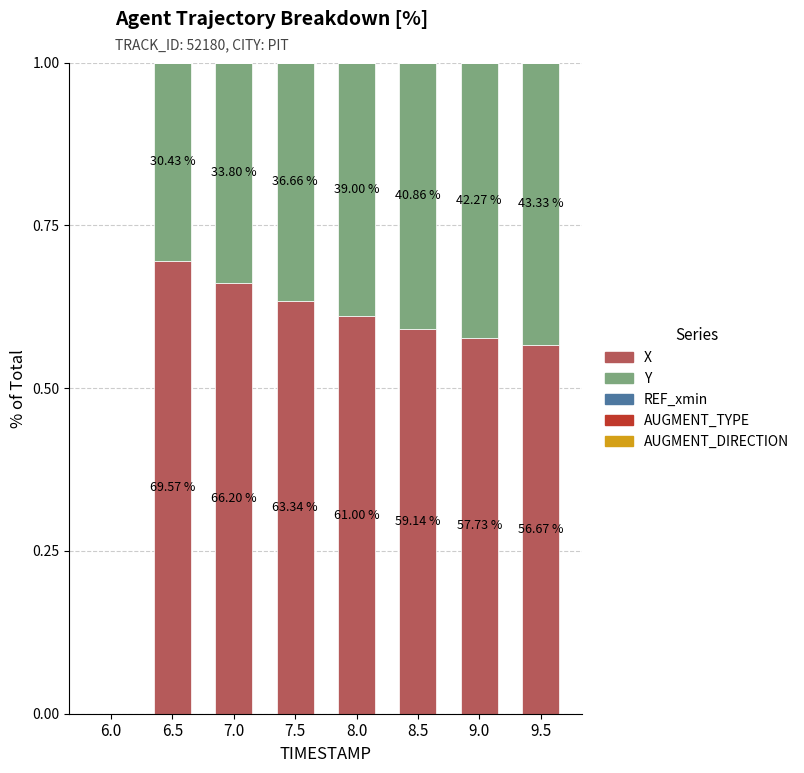

Are the bars grouped side by side (vs. stacked)?

No